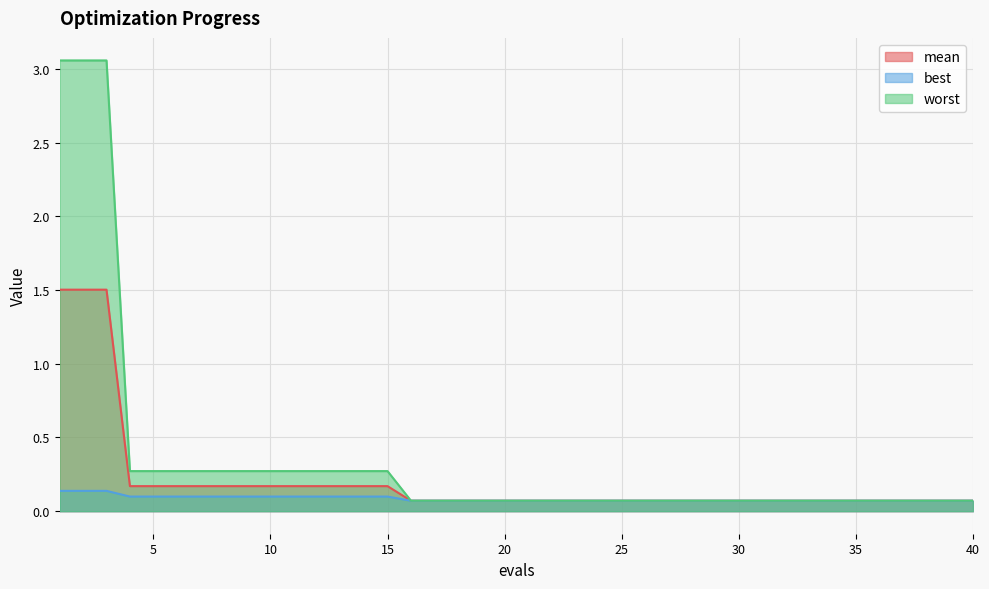

At which label does worst reach its peak?

1